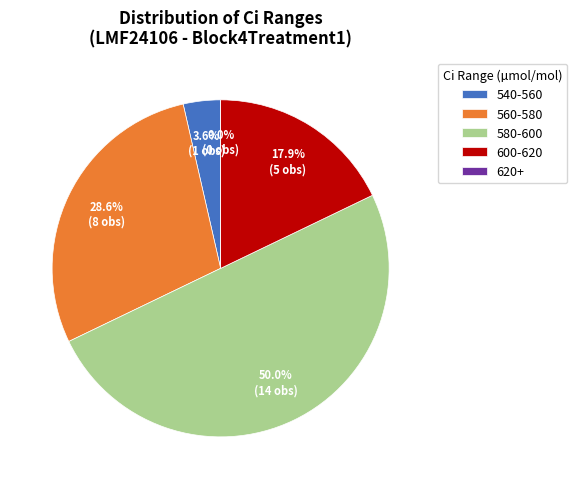

What portion of the pie excludes 20?

96.4%